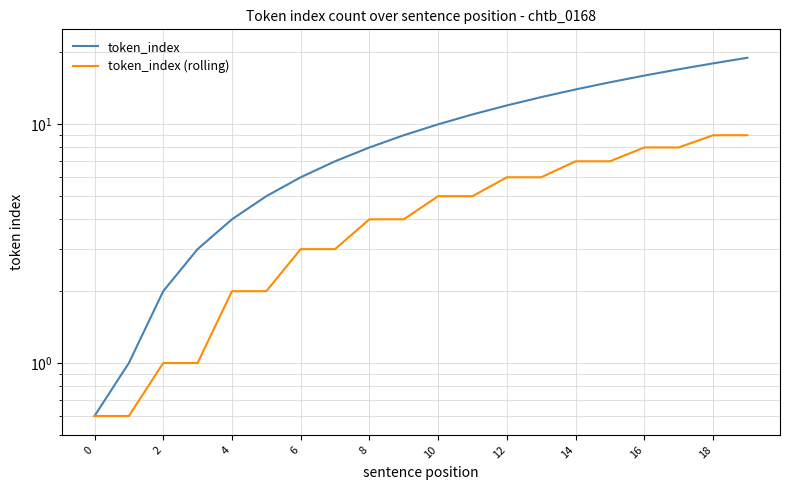

At how many categories does at least one series exceed 8?

11